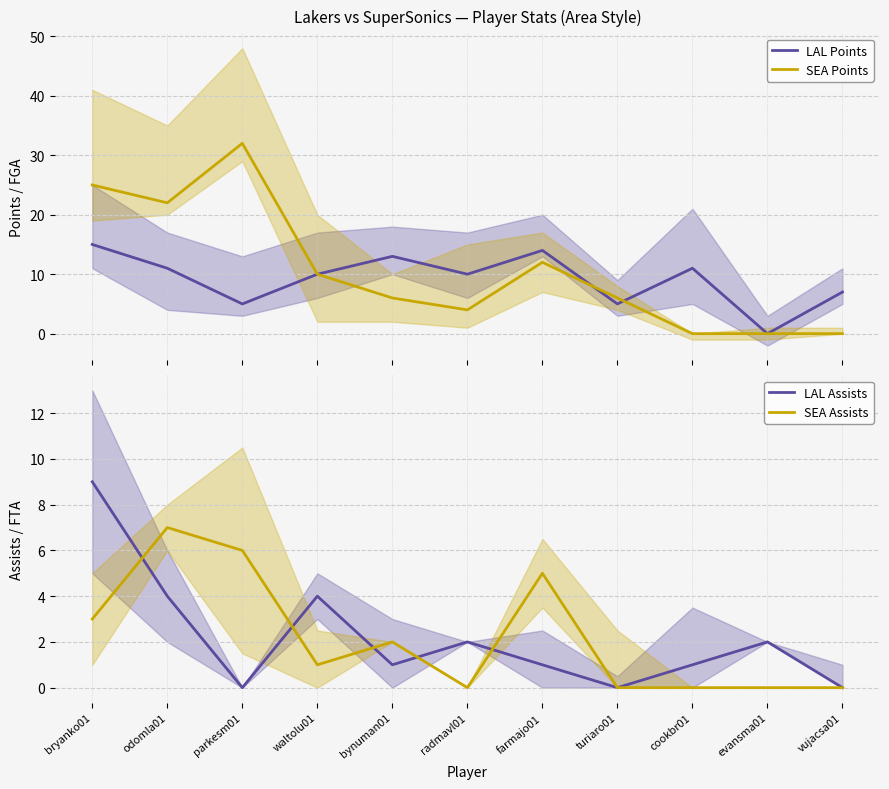

What is the difference between the second highest and minimum values in the LAL Points series?

14